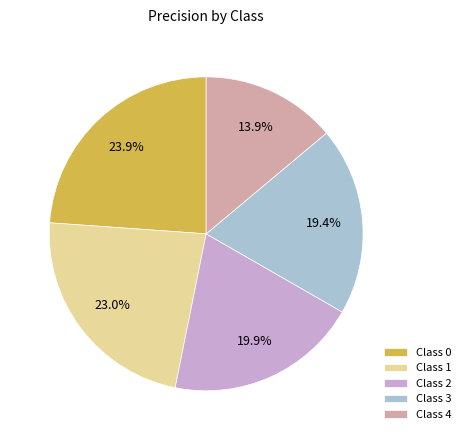

Does Class 3 account for over 50% of the chart?

No